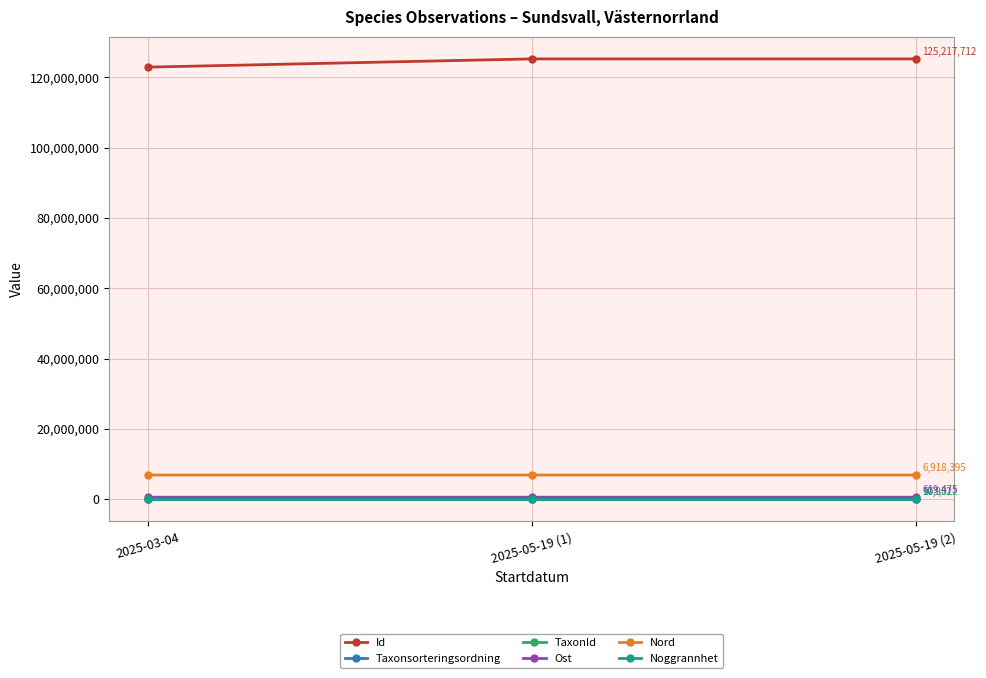

How many distinct data groups are displayed?

6